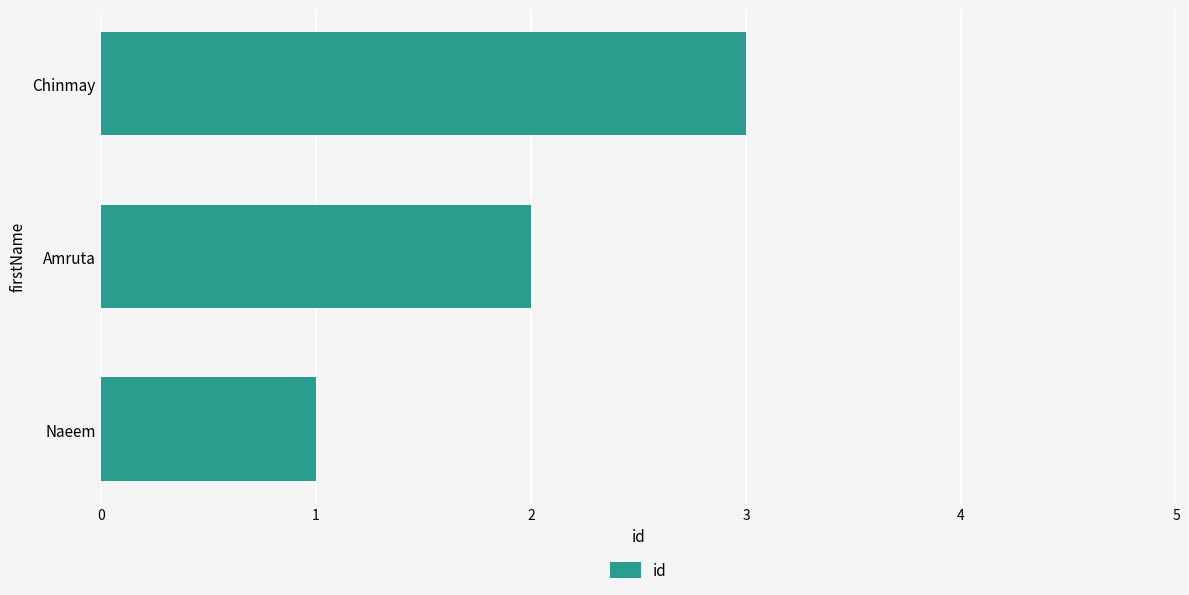

Which label corresponds to the smallest value in the chart?

Naeem